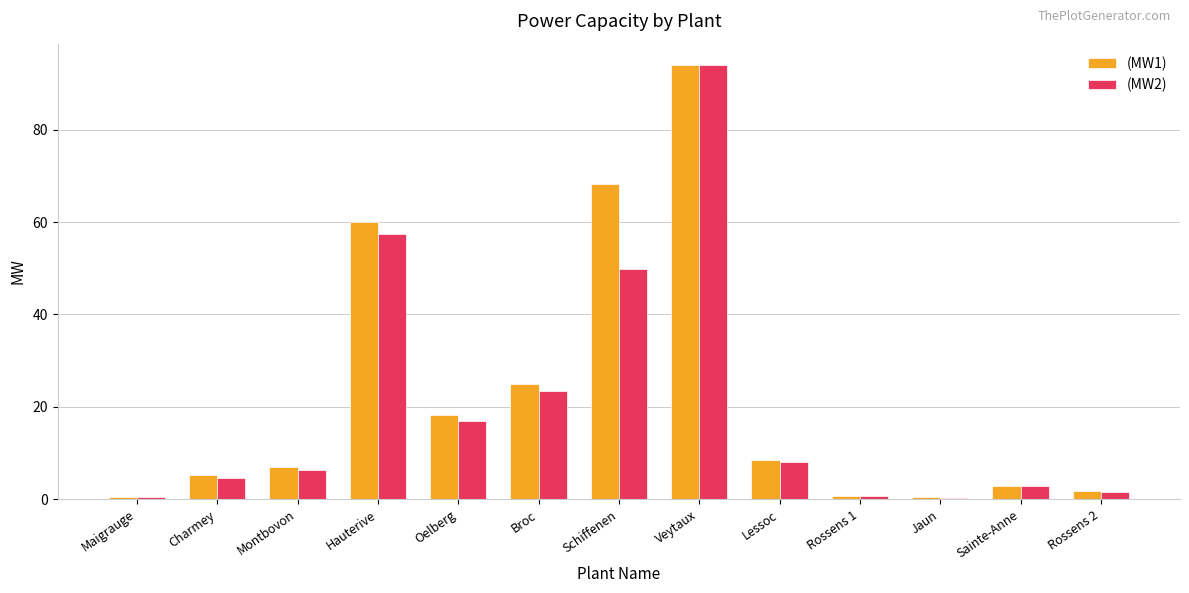

What is the difference between the maximum and minimum values in the (MW2) series?

93.6